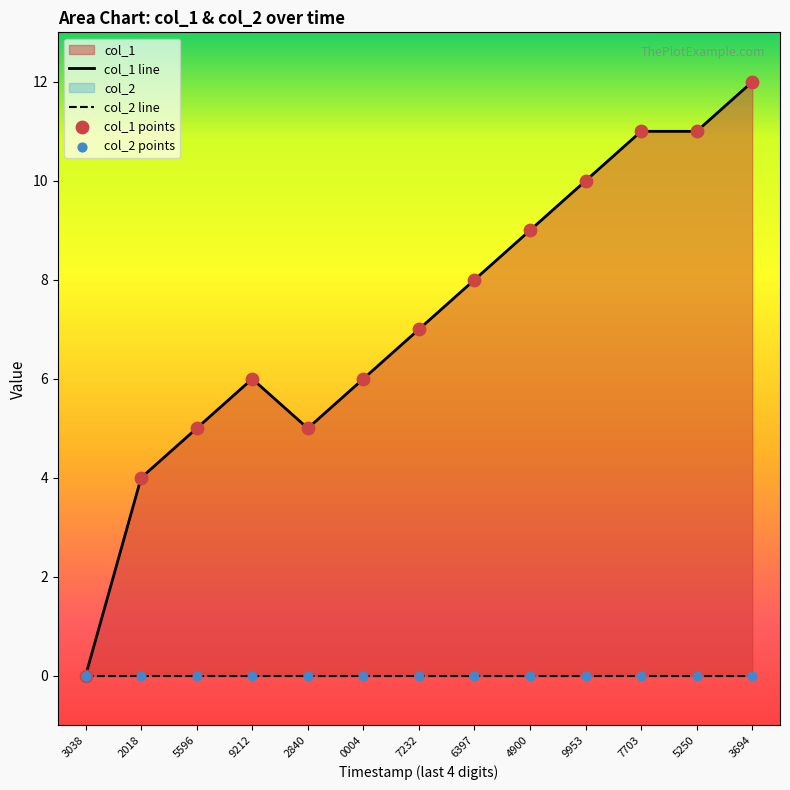

What is the change in value from 9953 to 7703?

+1